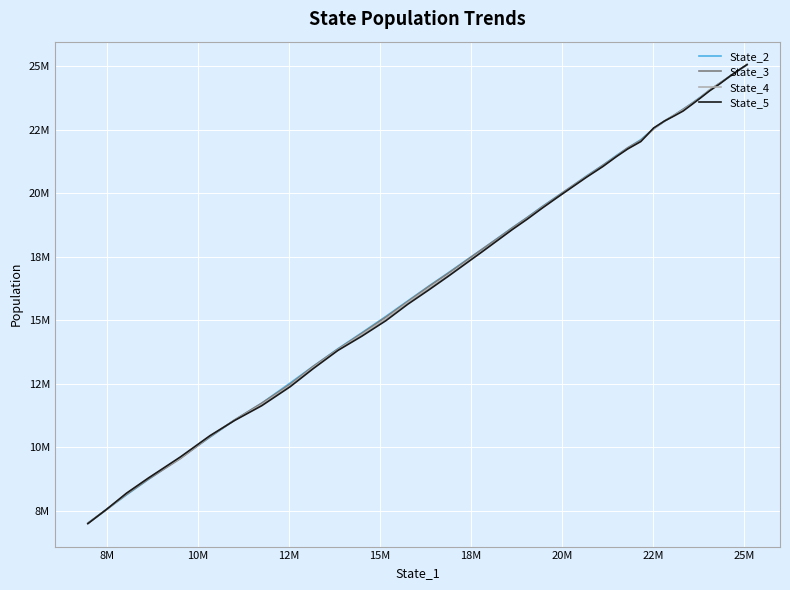

True or false: State_3 and State_4 cross at least once.

True